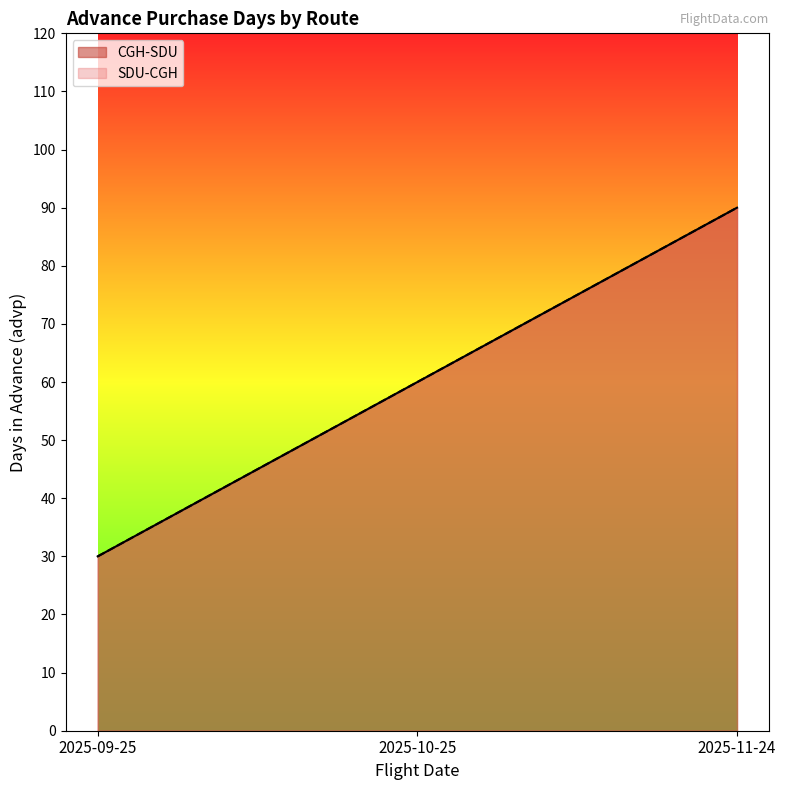

Which series has the largest total across all categories?

CGH-SDU